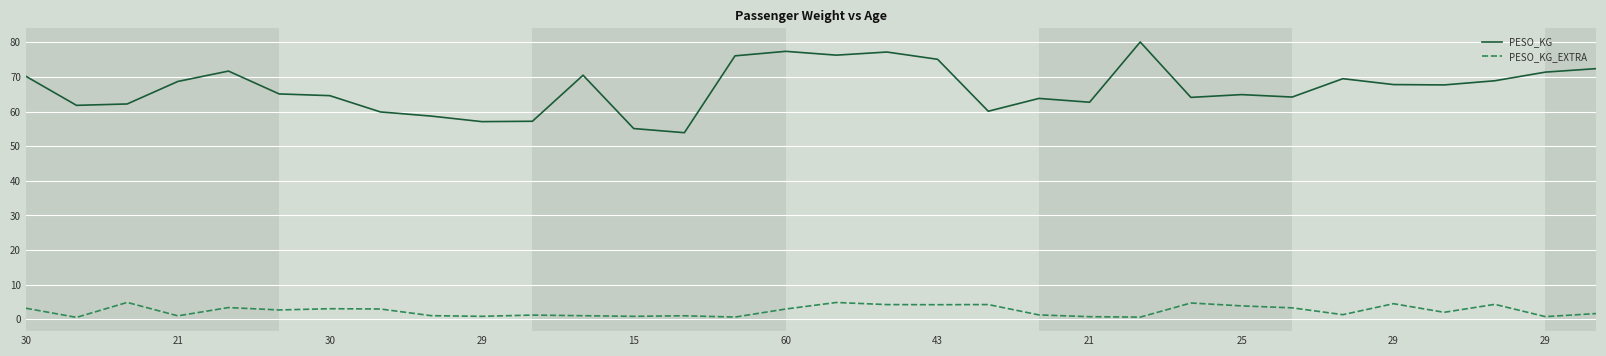

Count the number of data series in this chart.

2